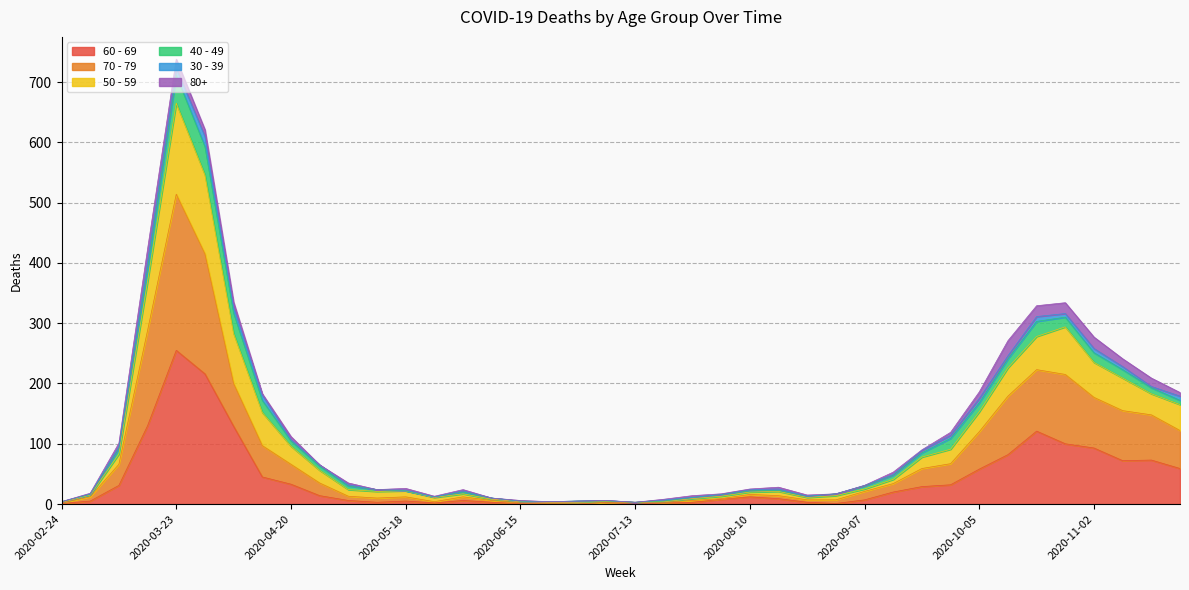

At which category is the sum across all series the highest?

2020-03-23